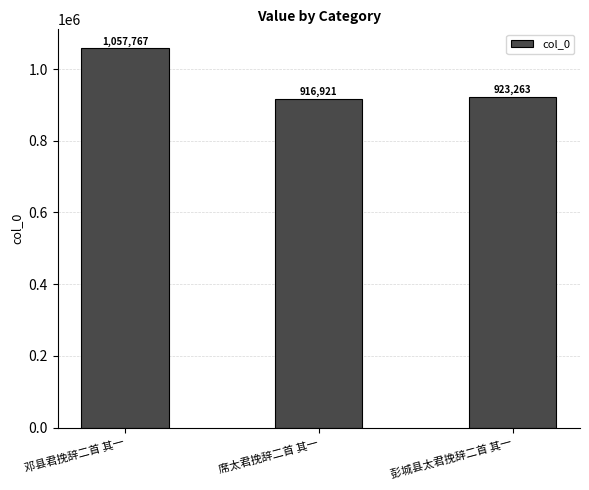

Approximately how many times larger is the value at 彭城县太君挽辞二首 其一 compared to 邓县君挽辞二首 其一?

0.9